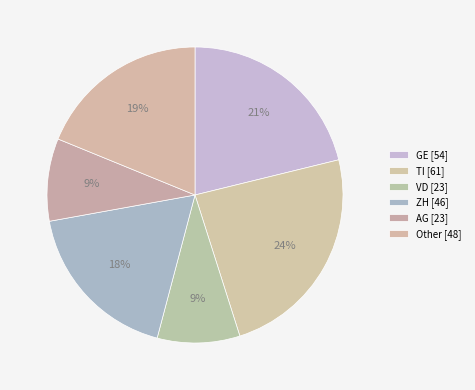

How many slices are in this pie chart?

6